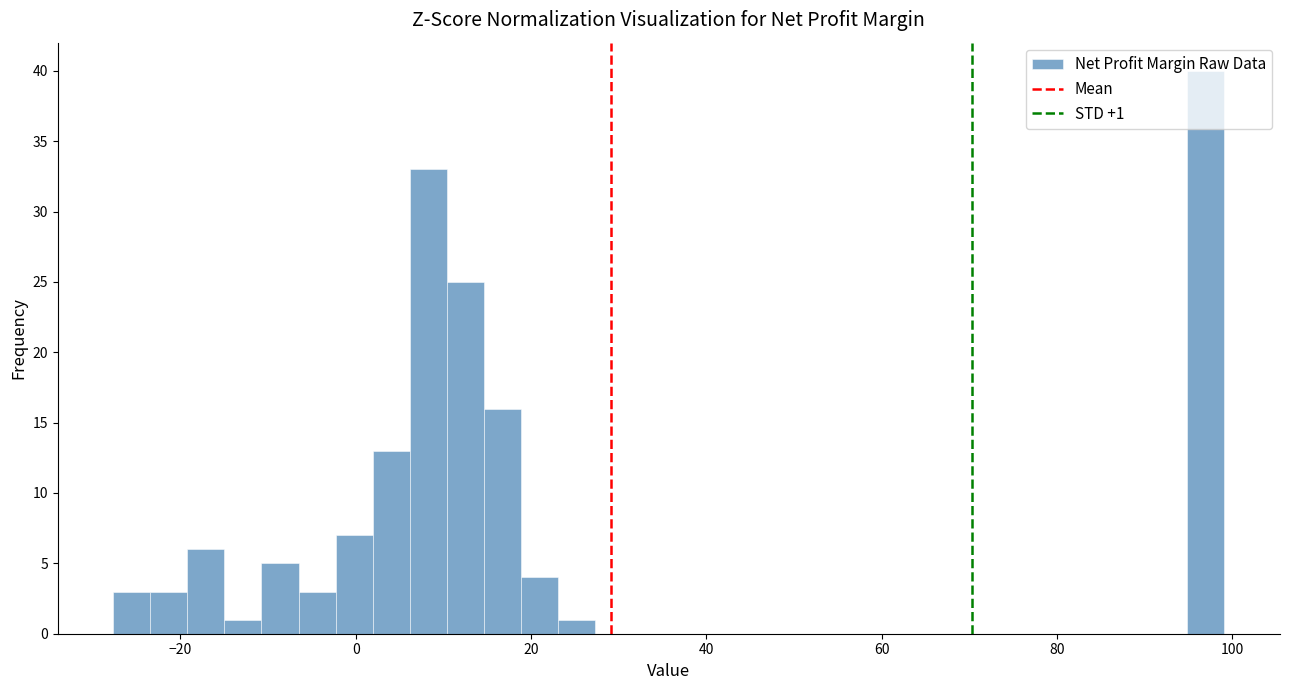

Around what value on the x-axis is the tallest bar? Give the approximate position of its centre, as read against the axis.

98